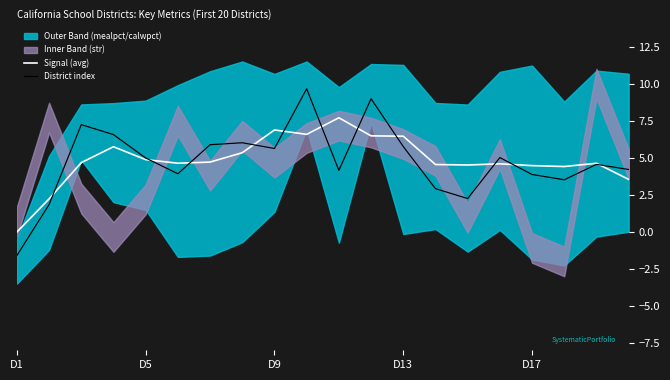

At which label does Signal (avg) reach its minimum?

D1